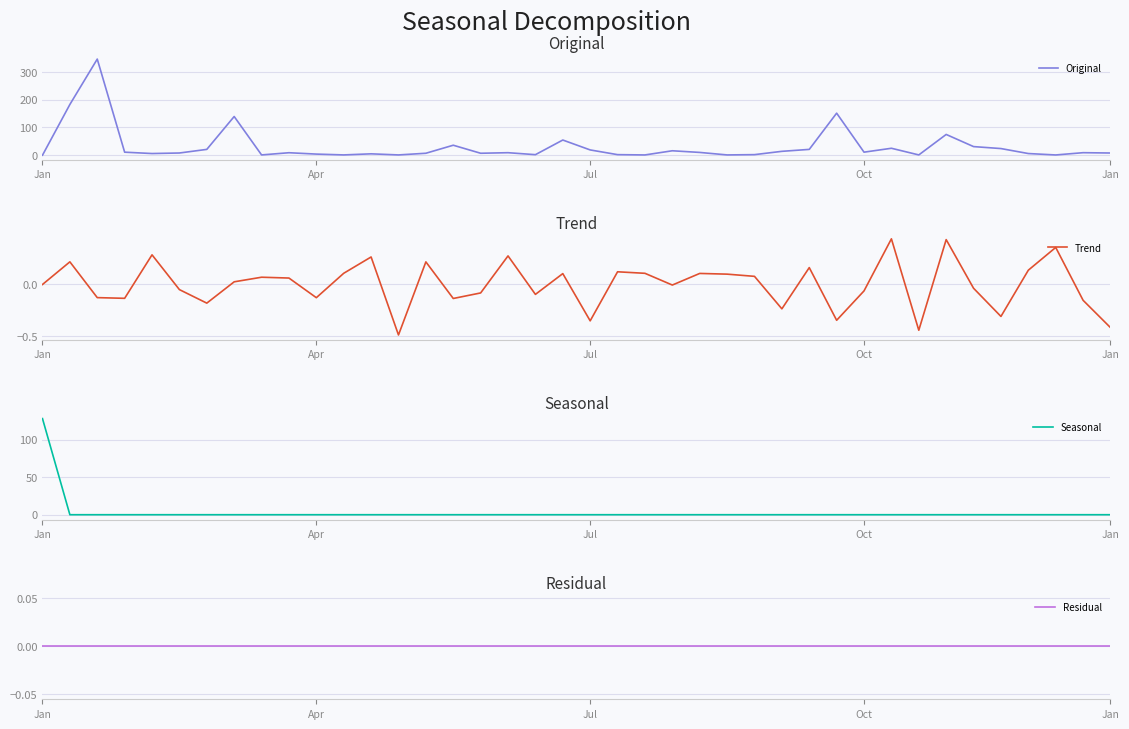

What is the total value across all series at 19?

54.8